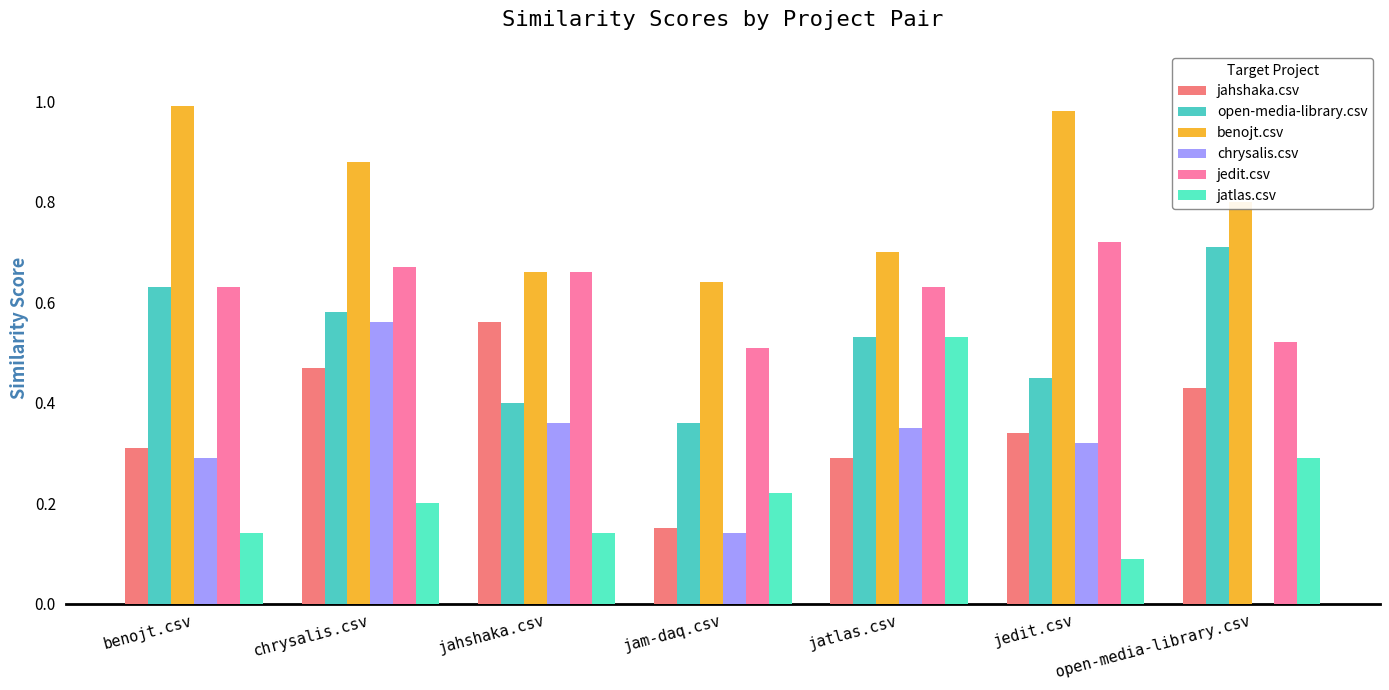

Are the bars horizontal?

No